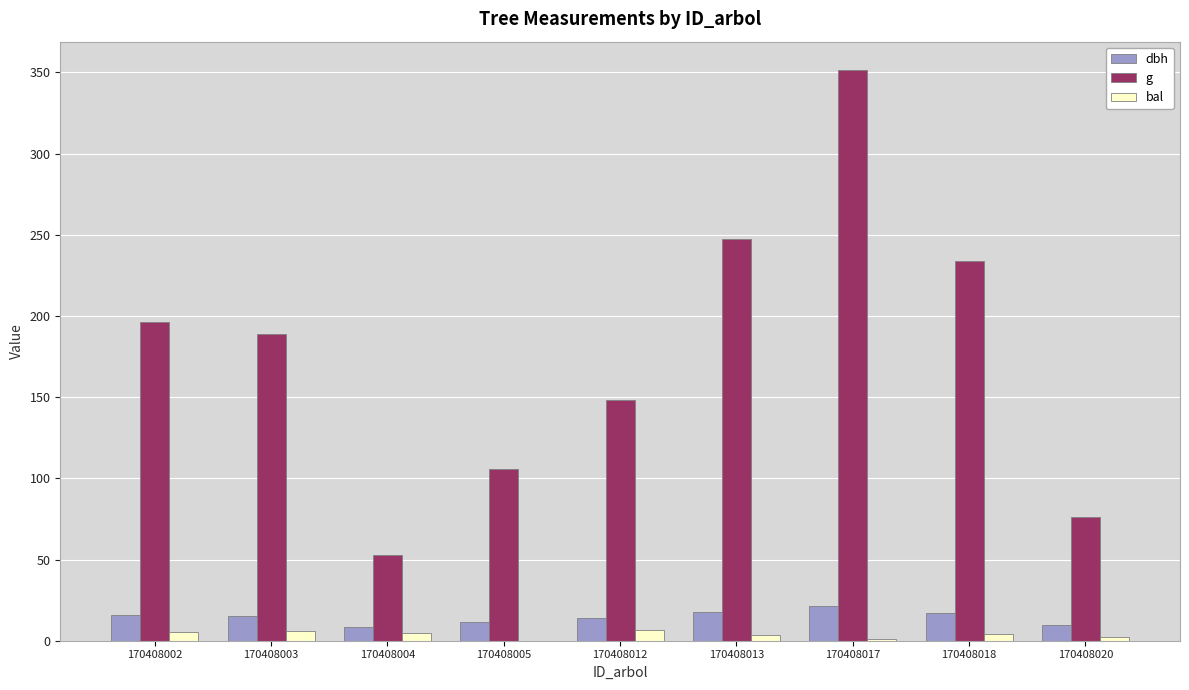

Is it true that bal equals 4.2 at 170408018?

True